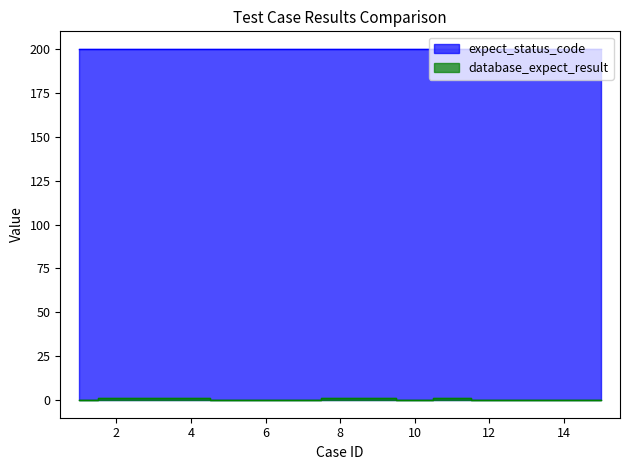

Reading left to right, transcribe all the data shown in this chart.

1=0	2=1	3=1	4=1	5=0	6=0	7=0	8=1	9=1	10=0	11=1	12=0	13=0	14=0	15=0